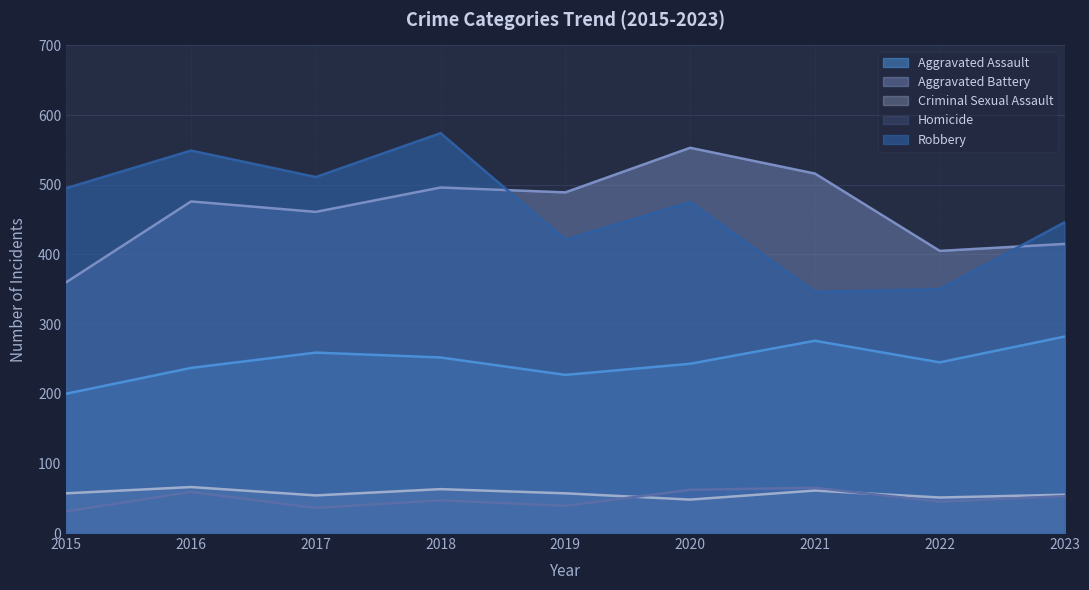

True or false: Robbery and Homicide cross at least once.

False